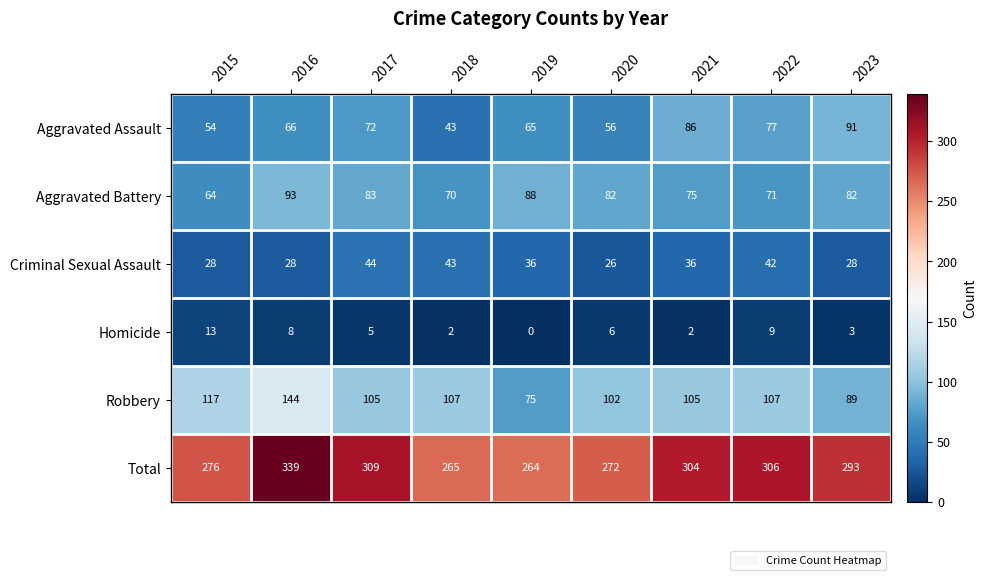

What is the sum of all Aggravated Battery values?

708